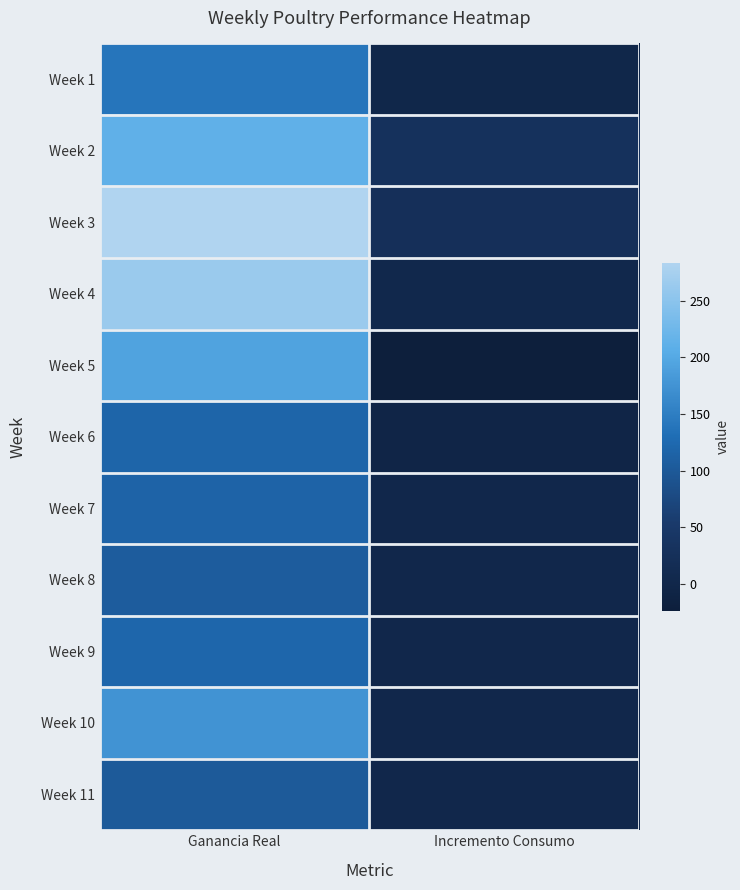

What is the smallest value displayed?

-23.7